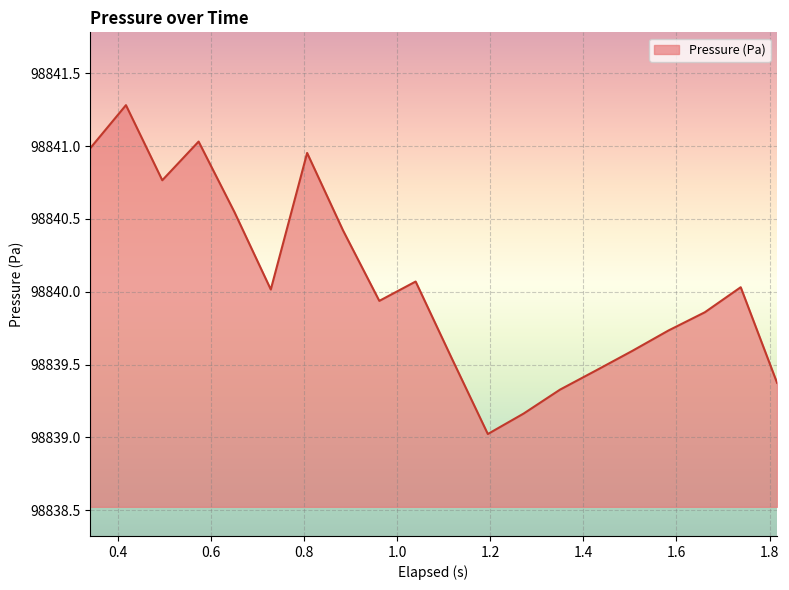

What is the greatest value displayed?

98841.3